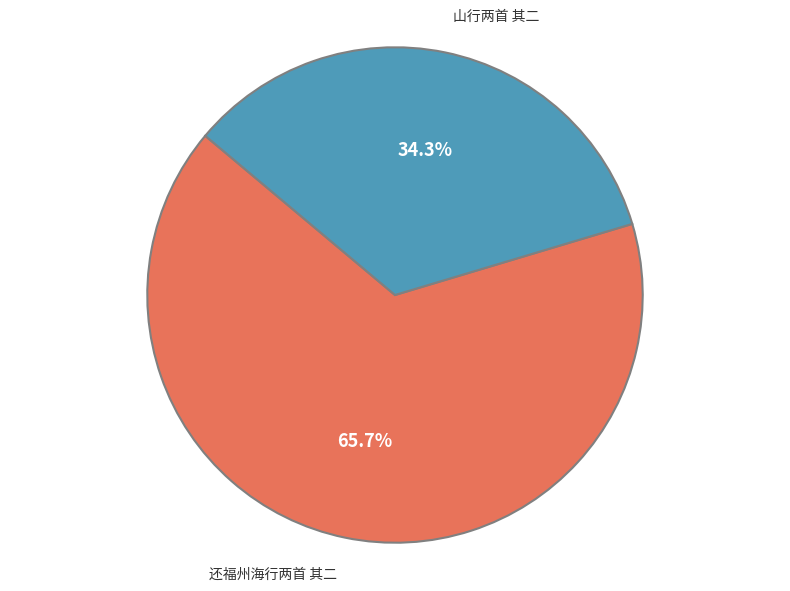

Is 山行两首 其二 the majority of the pie?

No